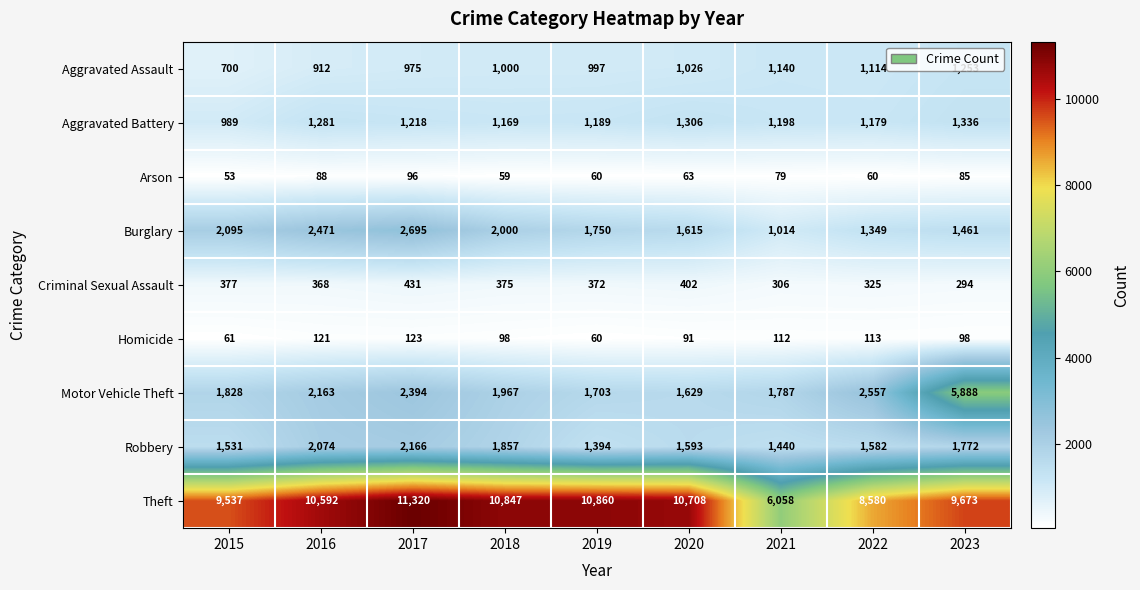

List the labels in order of Robbery value, smallest first.

2019, 2021, 2015, 2022, 2020, 2023, 2018, 2016, 2017